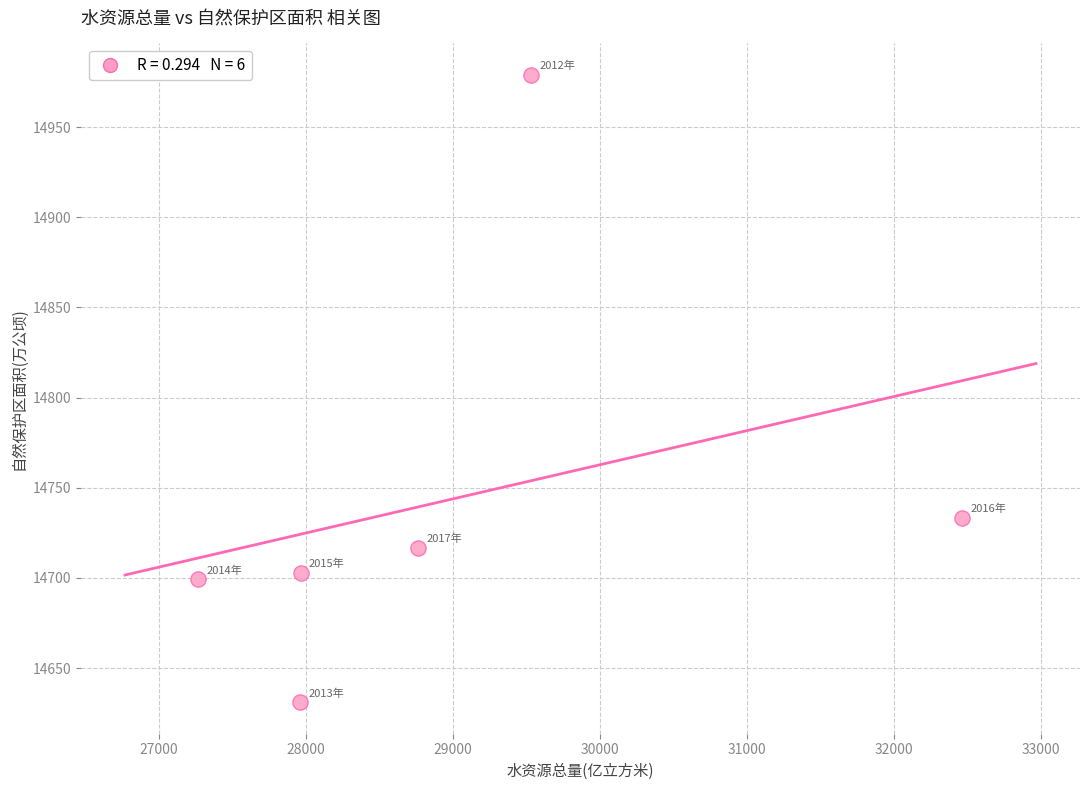

What Y value in the scatter plot is closest to 14805?

14733.2